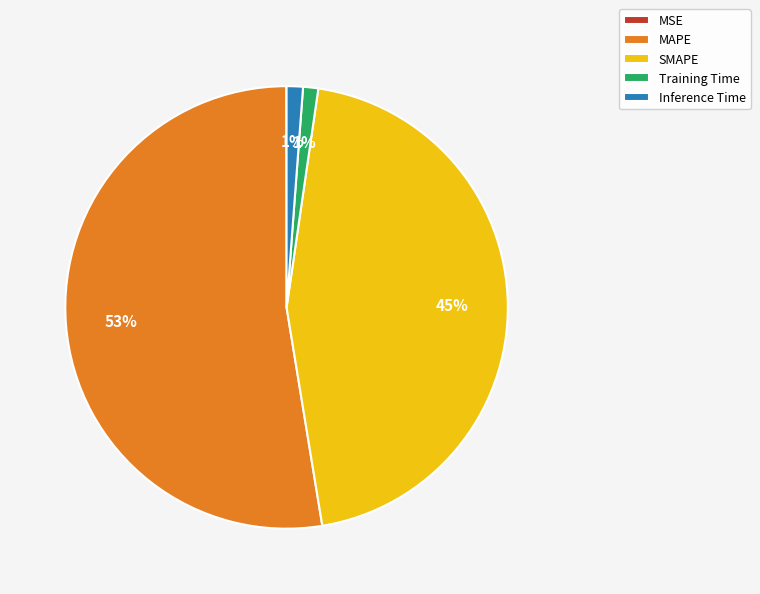

What is the largest slice in the pie chart?

MAPE